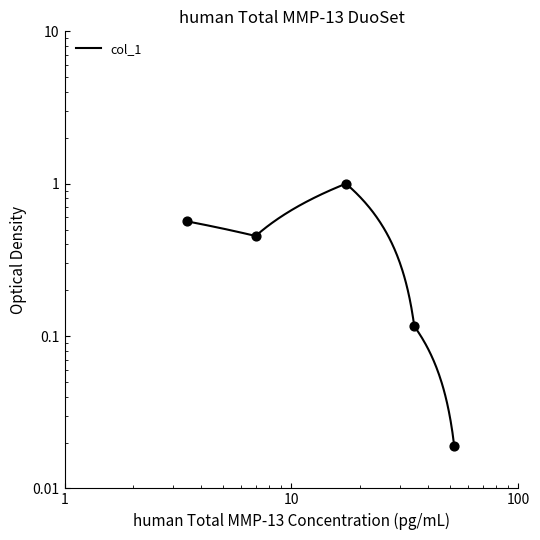

Which has a higher value, 3.477 or 52.151?

3.477